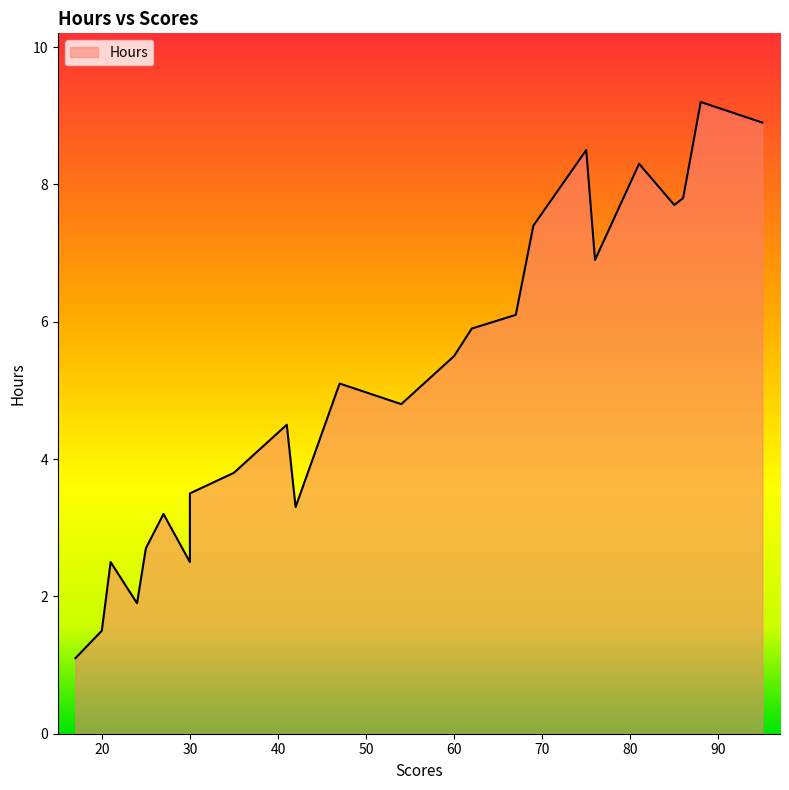

How many values exceed 4?

14